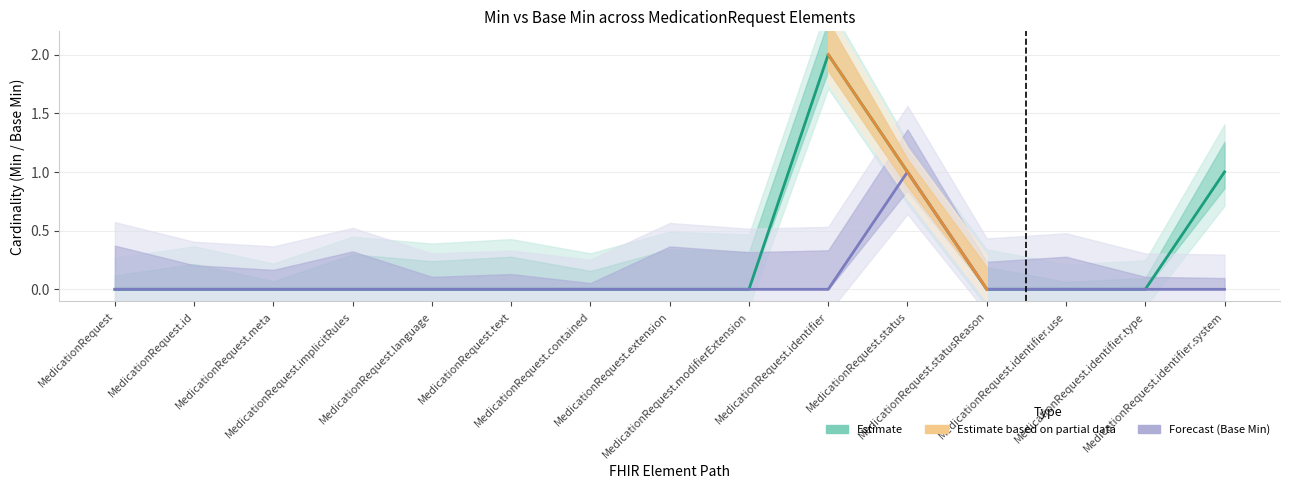

Where is Min (Estimate upper) nearest to the value 1?

MedicationRequest.status